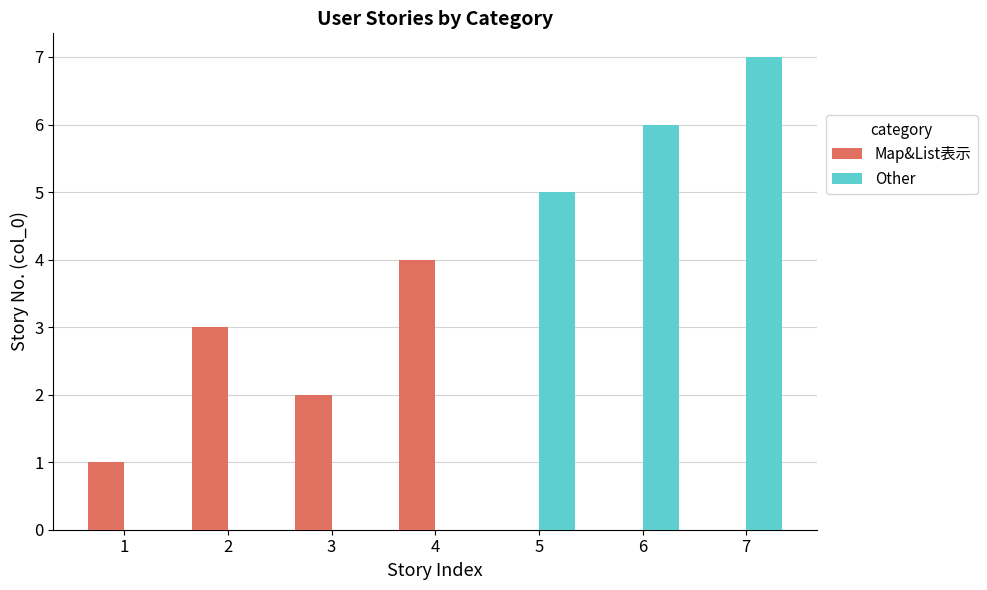

Is it true that Map&List表示 equals 3 at 3?

False